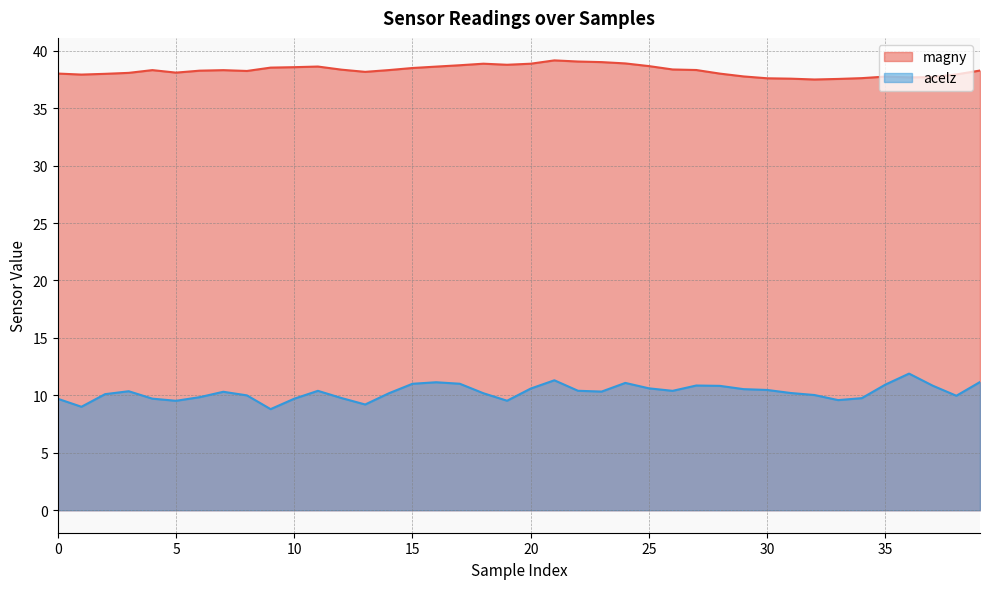

At how many categories does at least one series exceed 23?

40